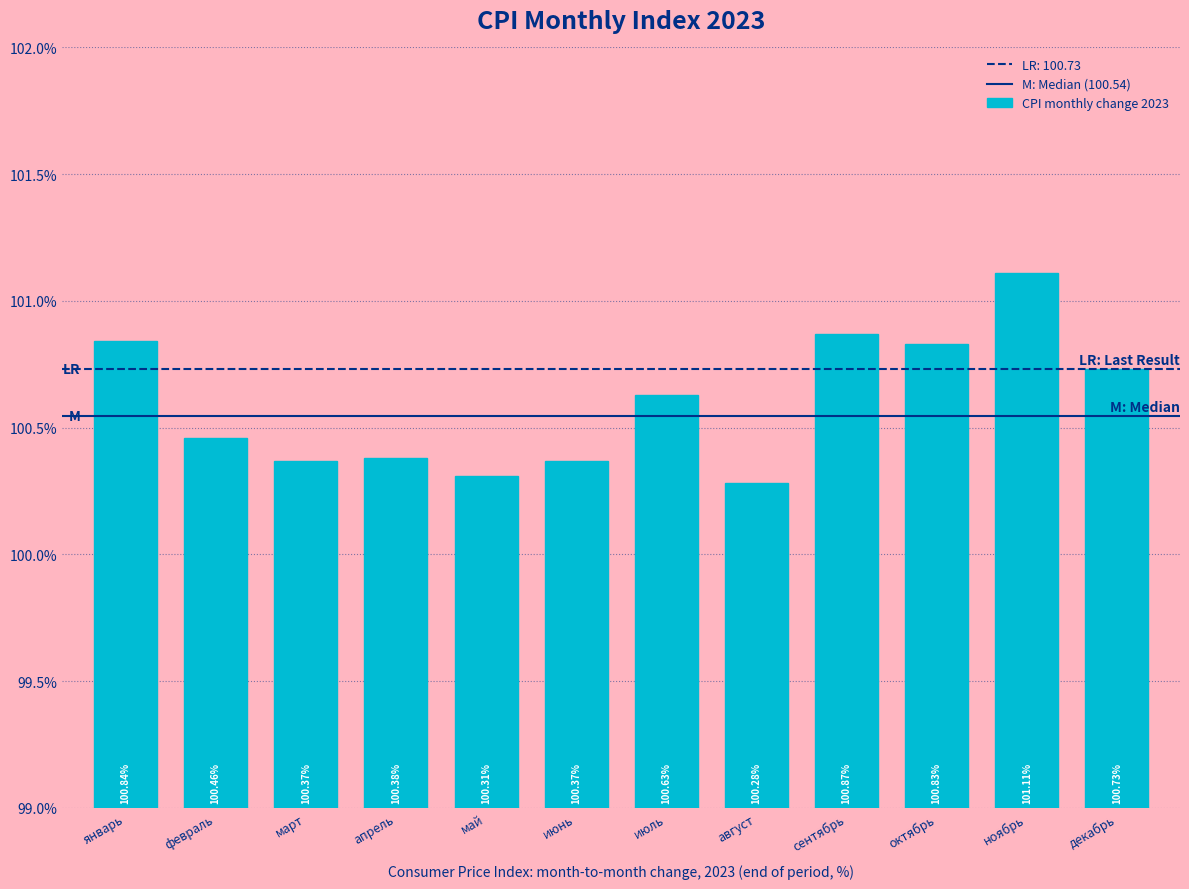

Where is the data nearest to the value 100?

август